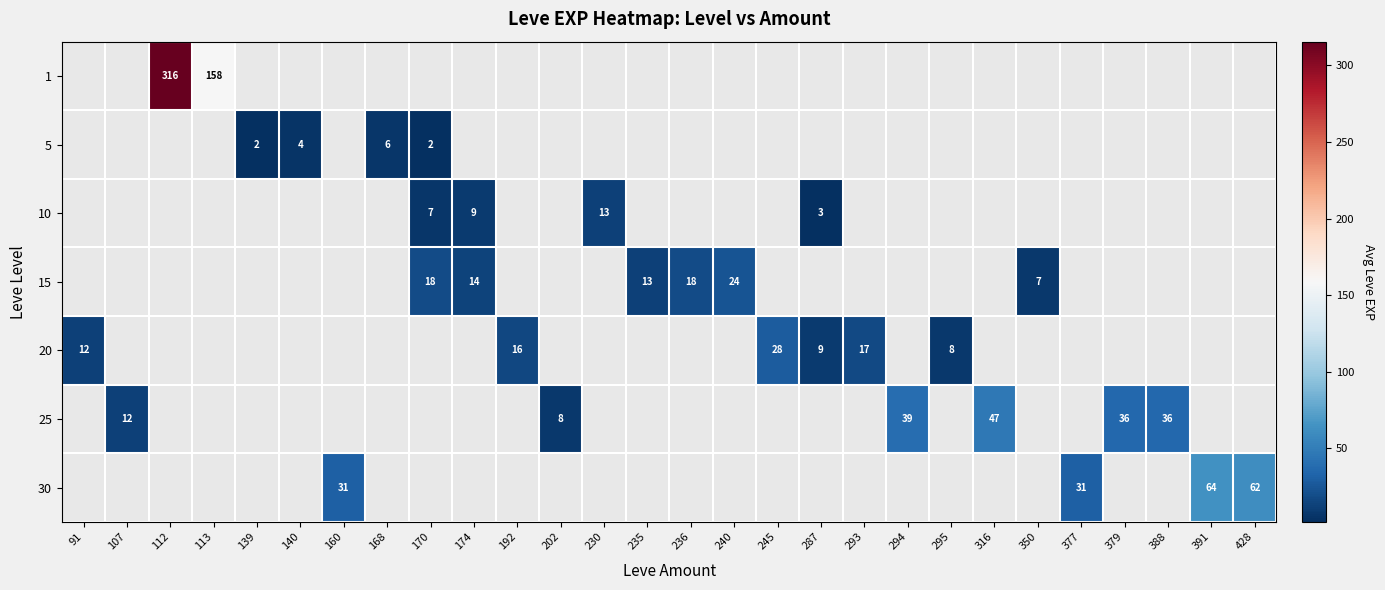

True or false: 10 has a value of 4.6 at 174.

False